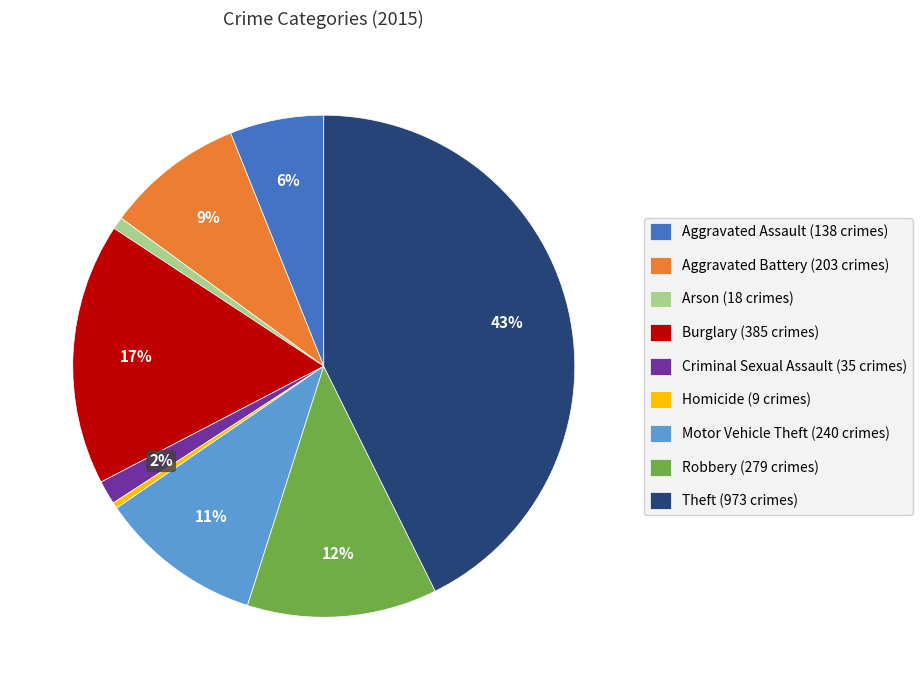

Which has a higher value, Aggravated Assault or Motor Vehicle Theft?

Motor Vehicle Theft